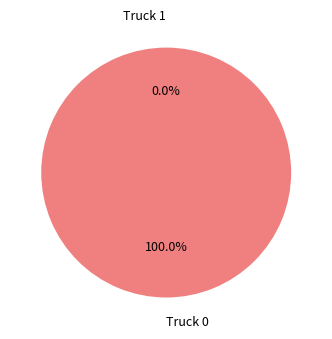

Which slice is the smallest?

Truck 1